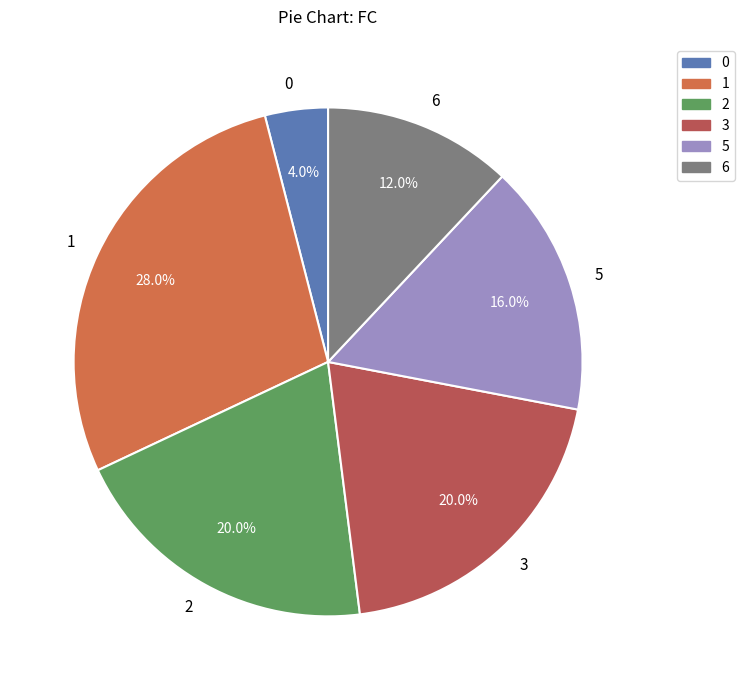

To the nearest percent, what portion does 0 represent?

4%